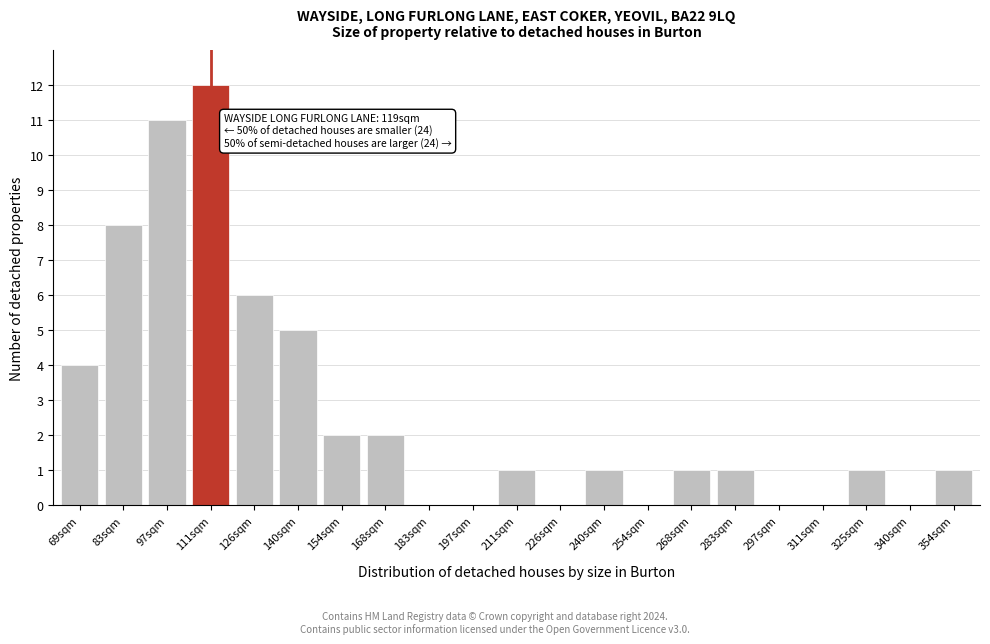

Reading left to right, what are all the values shown in this chart?

69sqm=4	83sqm=8	97sqm=11	111sqm=12	126sqm=6	140sqm=5	154sqm=2	168sqm=2	183sqm=0	197sqm=0	211sqm=1	226sqm=0	240sqm=1	254sqm=0	268sqm=1	283sqm=1	297sqm=0	311sqm=0	325sqm=1	340sqm=0	354sqm=1